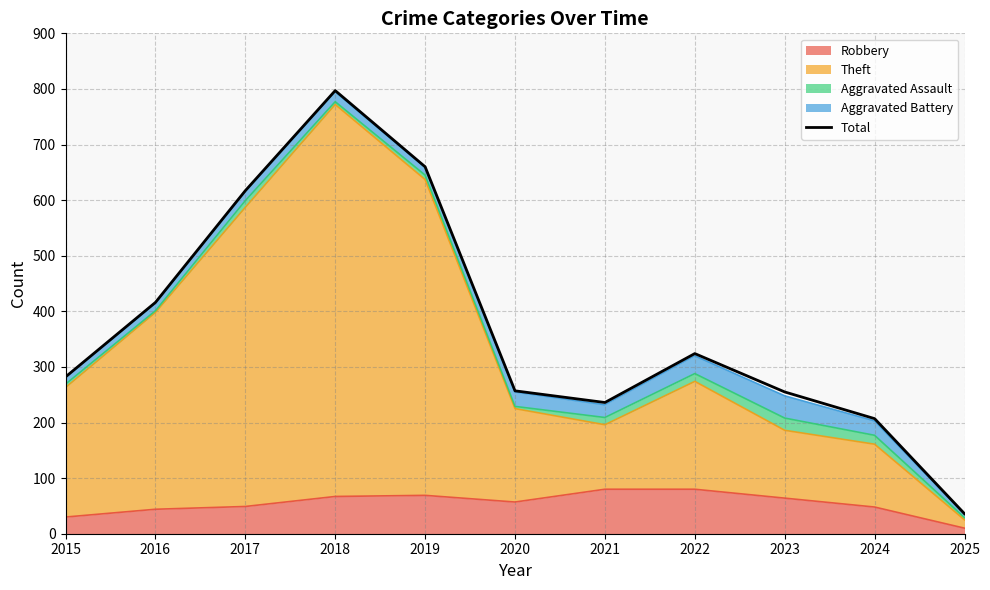

Rank the categories by value from lowest to highest.

2025, 2024, 2021, 2023, 2020, 2015, 2022, 2016, 2017, 2019, 2018